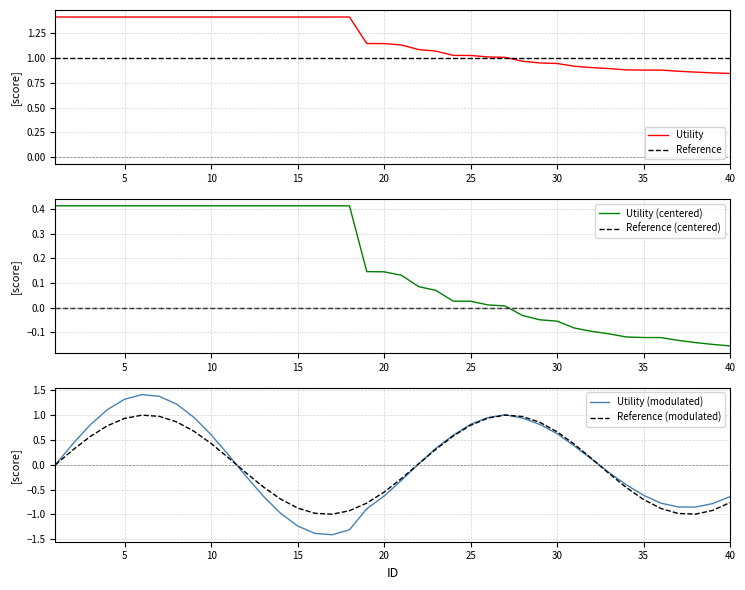

What is the difference between the maximum and minimum values in the Utility series?

0.6